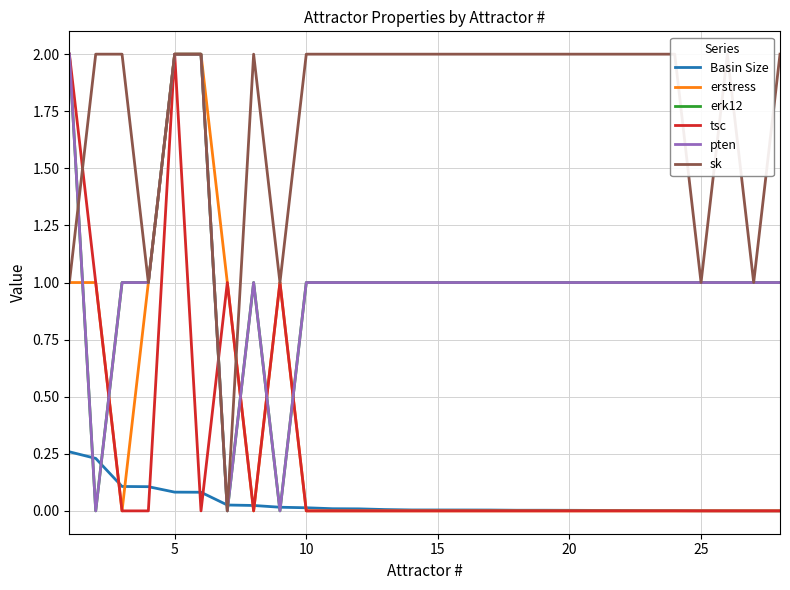

True or false: erstress and sk cross at least once.

True